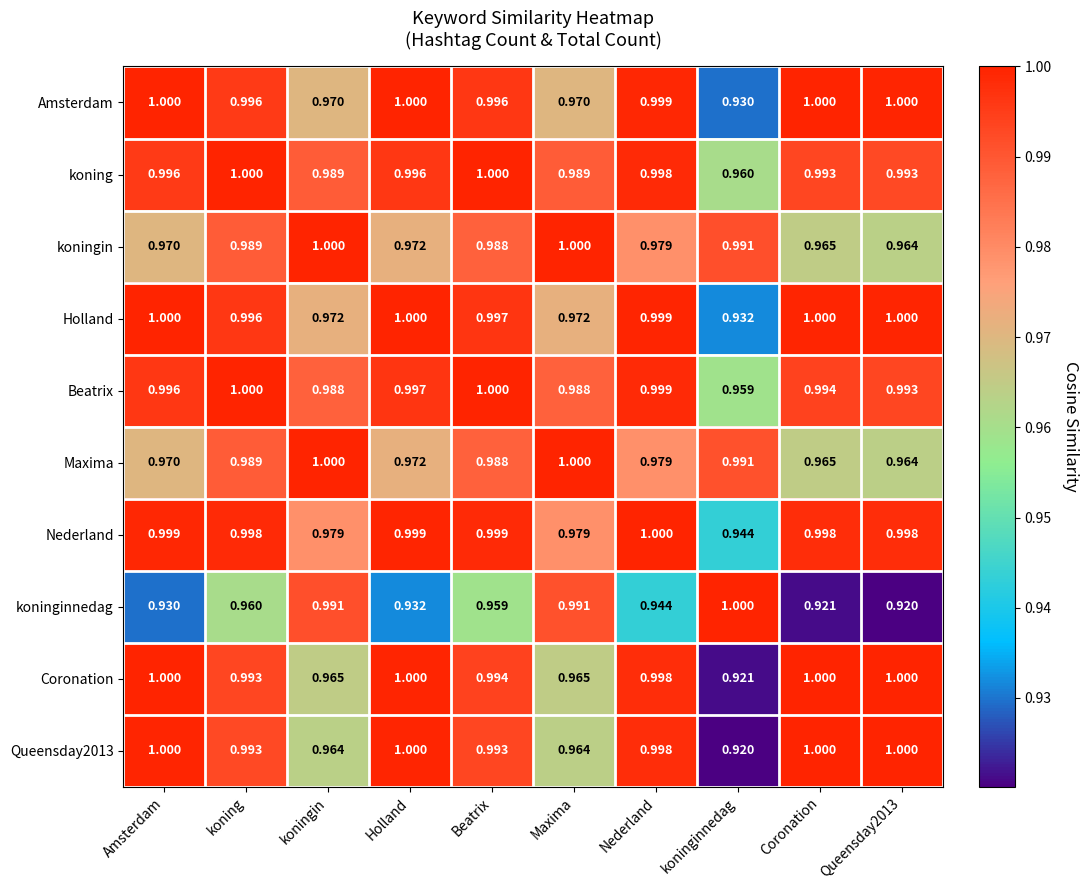

Is the value of koninginnedag at Amsterdam greater than the value of Amsterdam at Coronation?

No